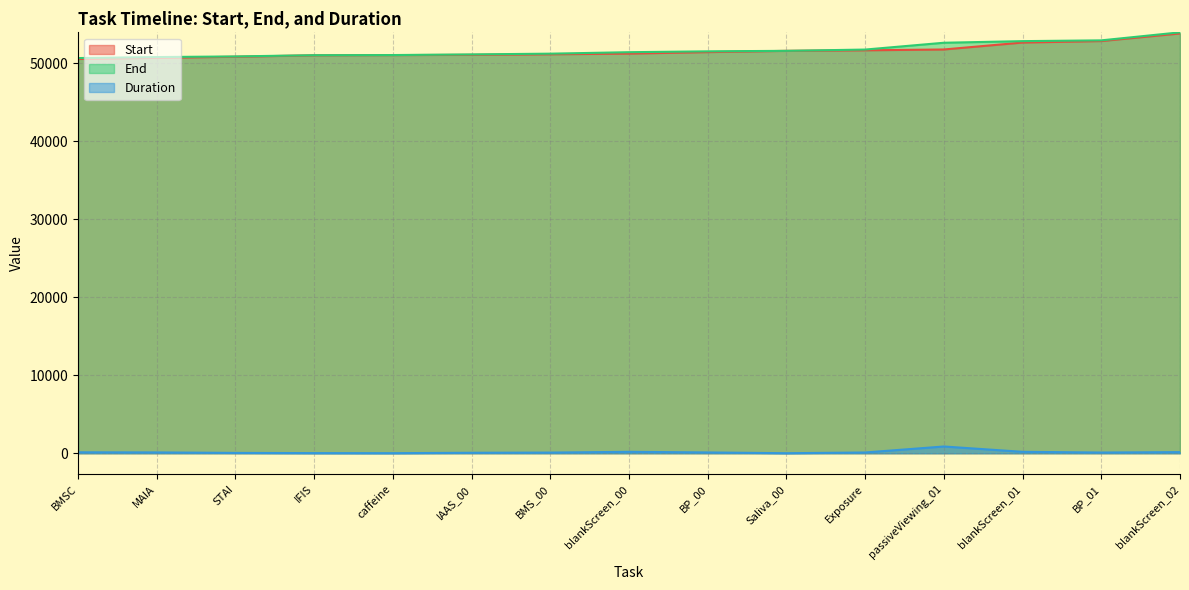

What is the label of the 2nd point from the left?

MAIA